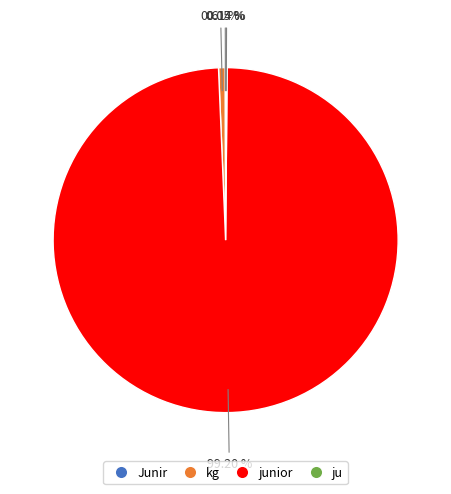

To the nearest percent, what is the difference between the largest and smallest slice percentages?

99%